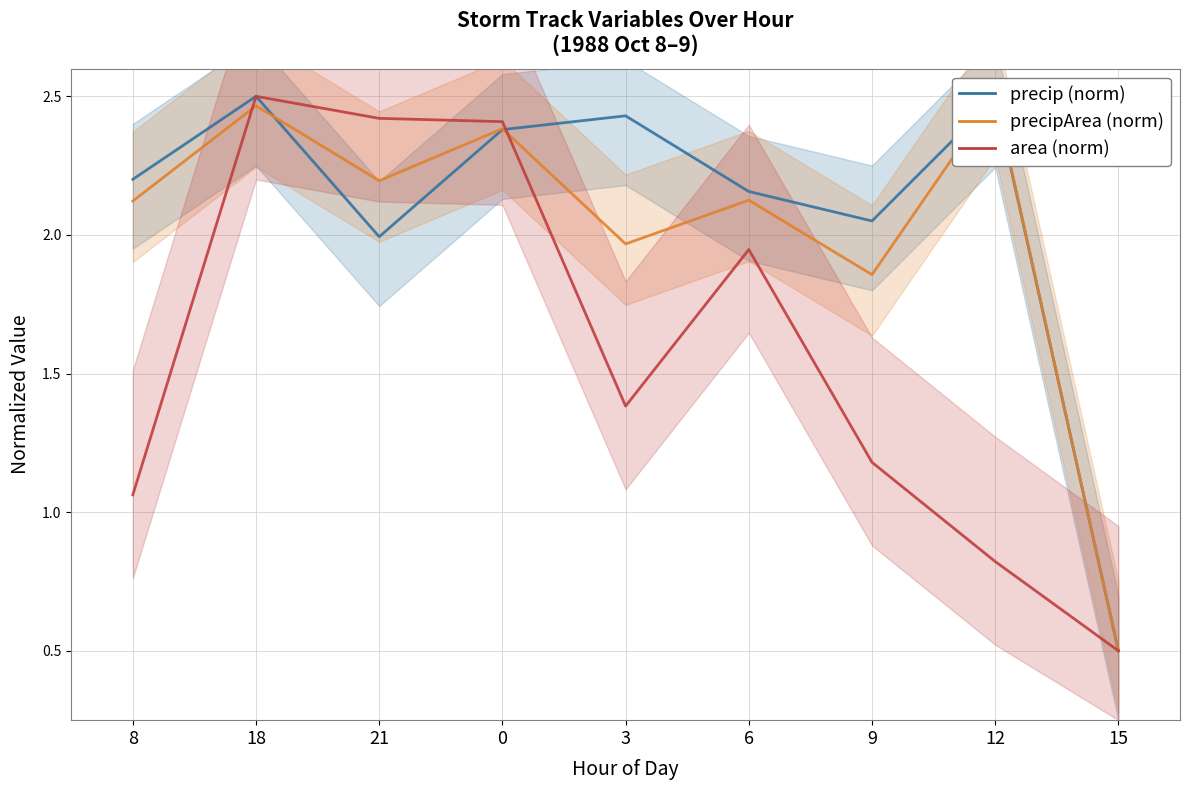

How many times do radius (norm) and precipArea (norm) cross each other?

2